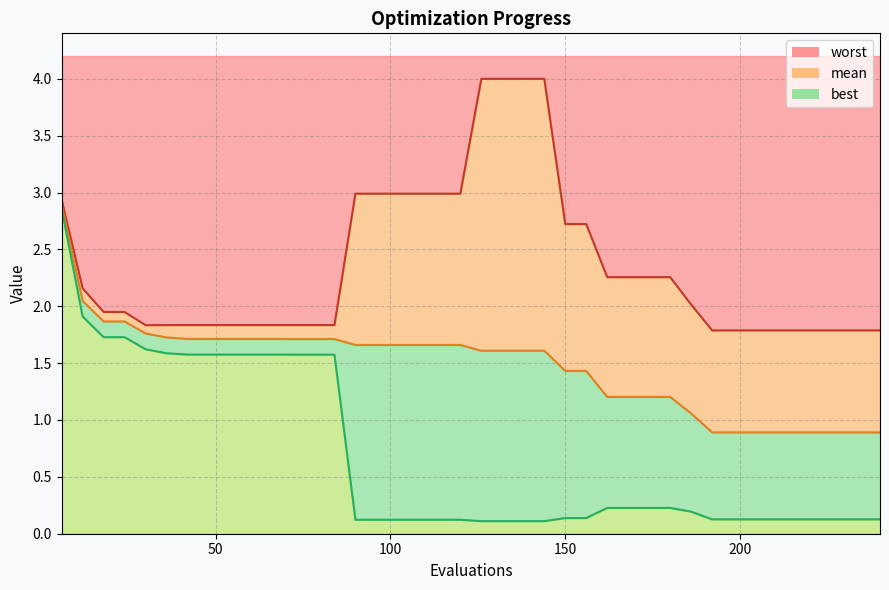

Which series has the widest spread of values?

best line